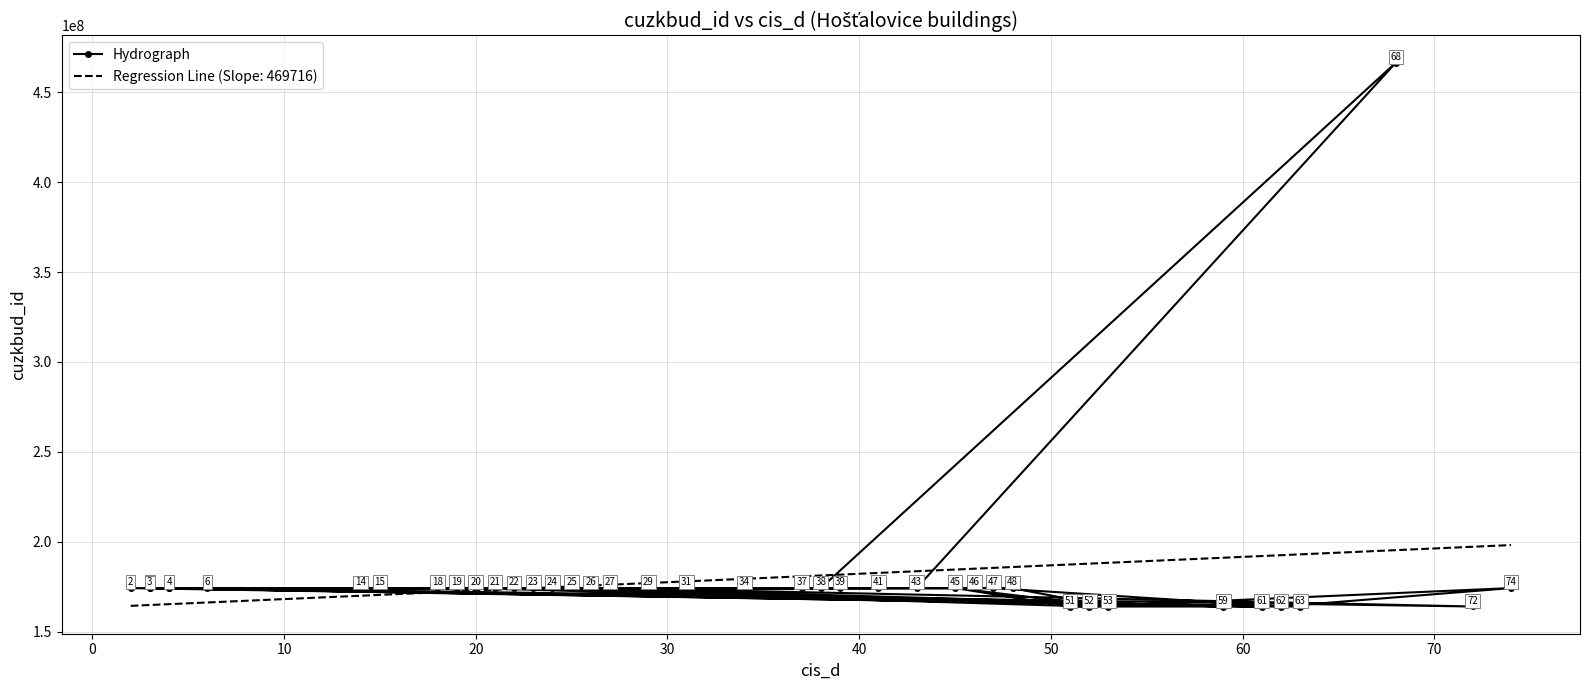

Reading left to right, what are all the values shown in this chart?

174141603	174147603	163905603	174133603	174153603	174172603	163907603	174165603	163906603	174179603	174136603	174164603	174155603	174126603	163904603	174120603	174121603	163901603	174176603	163902603	163903603	174124603	174158603	174138603	174168603	174177603	174129603	466622603	174163603	174169603	174156603	163916603	174175603	174161603	174185603	174167603	174130603	174128603	174132603	174127603